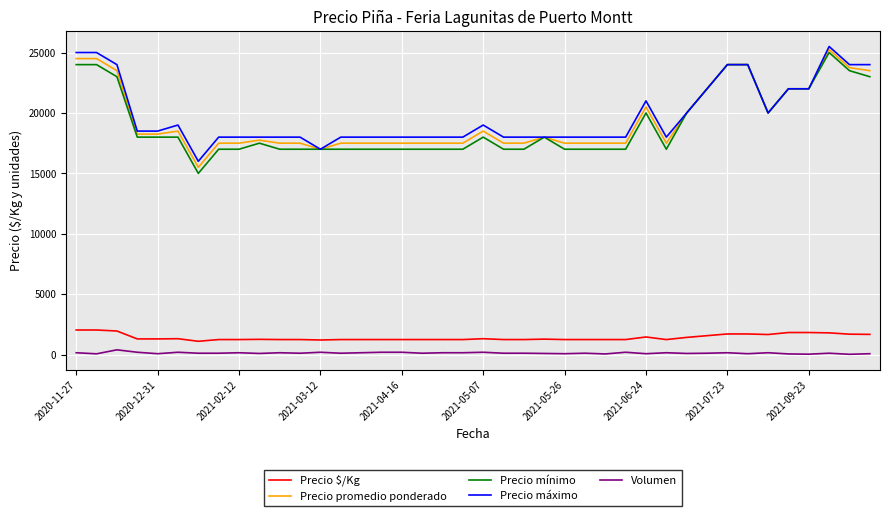

What is the greatest value displayed?

25500